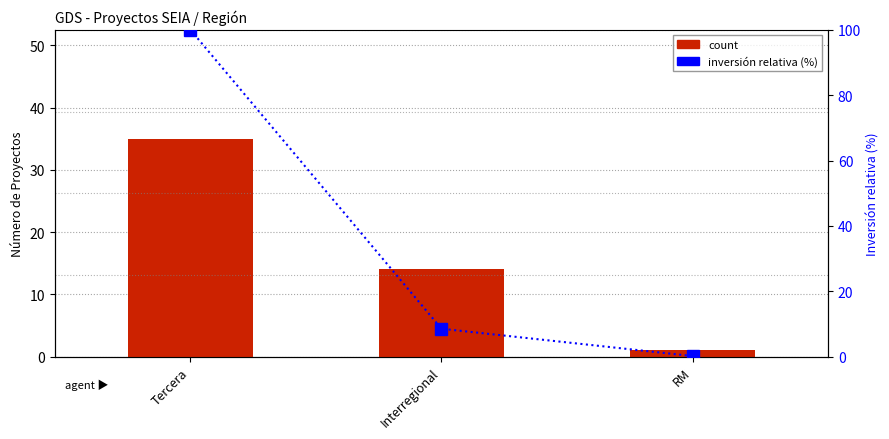

Which has a higher value, RM or Tercera?

Tercera